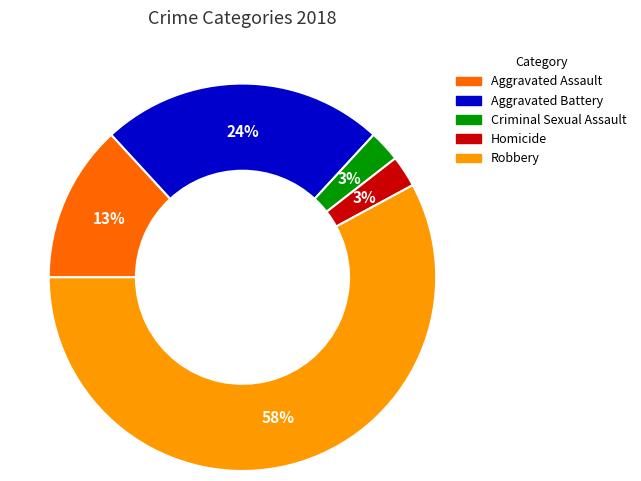

To the nearest percent, what is the average slice percentage?

20%